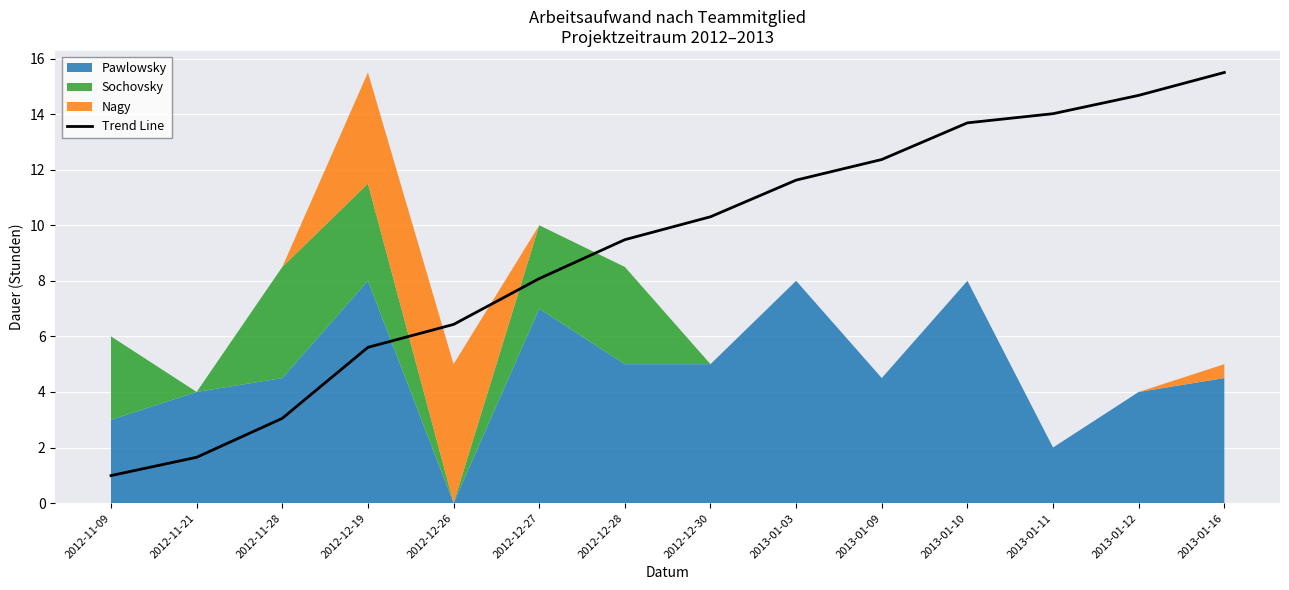

What is the ratio of the value at 2013-01-03 to the value at 2013-01-12?

0.8